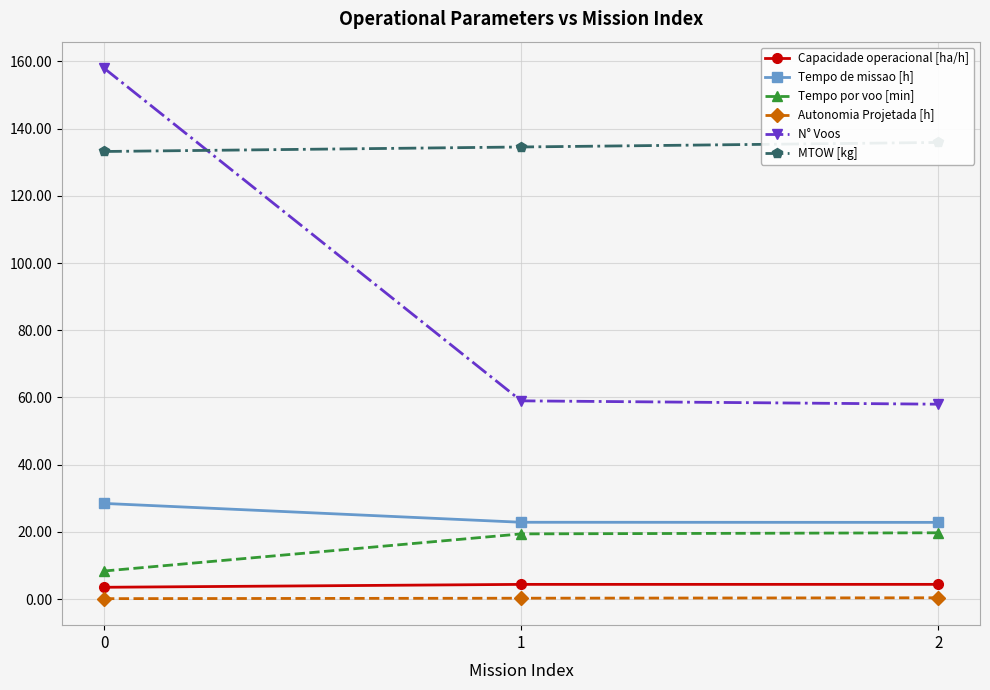

Which series has the largest total across all categories?

MTOW [kg]